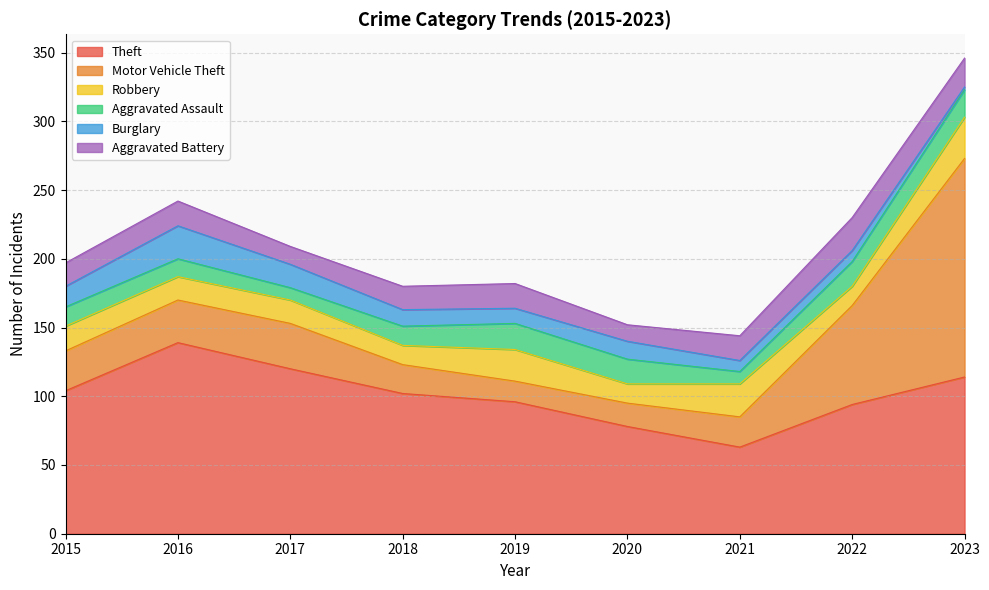

At how many categories does at least one series exceed 142?

1